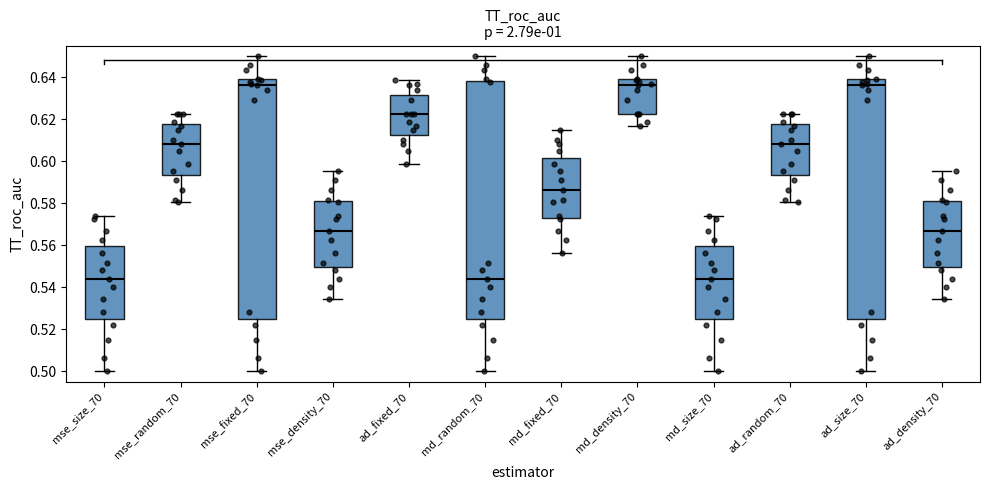

Reading left to right, transcribe this box plot: for each box, give where its median line is, the range the box spans, and where its two whiskers end, as read against the y-axis. The values are not printed on the chart, so give them approximately, as read against the axis.

mse_size_70: median 0.544, box 0.526 to 0.560, whiskers 0.500 to 0.574
mse_random_70: median 0.608, box 0.594 to 0.618, whiskers 0.580 to 0.622
mse_fixed_70: median 0.636, box 0.526 to 0.638, whiskers 0.500 to 0.650
mse_density_70: median 0.566, box 0.550 to 0.580, whiskers 0.534 to 0.596
ad_fixed_70: median 0.622, box 0.612 to 0.632, whiskers 0.598 to 0.638
md_random_70: median 0.544, box 0.526 to 0.638, whiskers 0.500 to 0.650
md_fixed_70: median 0.586, box 0.574 to 0.602, whiskers 0.556 to 0.614
md_density_70: median 0.636, box 0.622 to 0.638, whiskers 0.616 to 0.650
md_size_70: median 0.544, box 0.526 to 0.560, whiskers 0.500 to 0.574
ad_random_70: median 0.608, box 0.594 to 0.618, whiskers 0.580 to 0.622
ad_size_70: median 0.636, box 0.526 to 0.638, whiskers 0.500 to 0.650
ad_density_70: median 0.566, box 0.550 to 0.580, whiskers 0.534 to 0.596